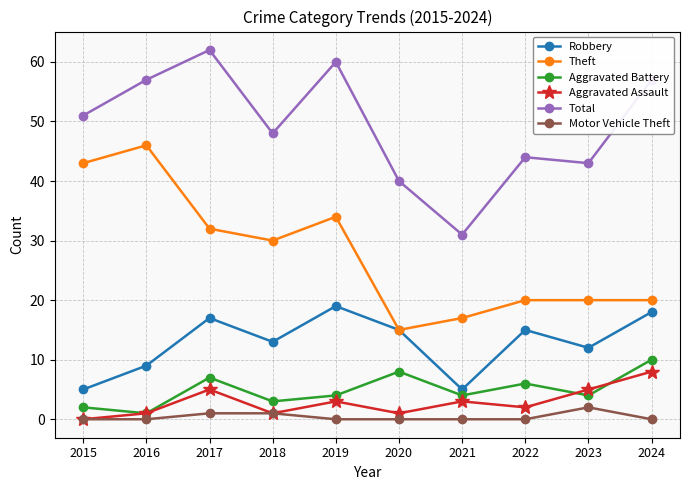

The Total series shows 14 at 2016. True or false?

False